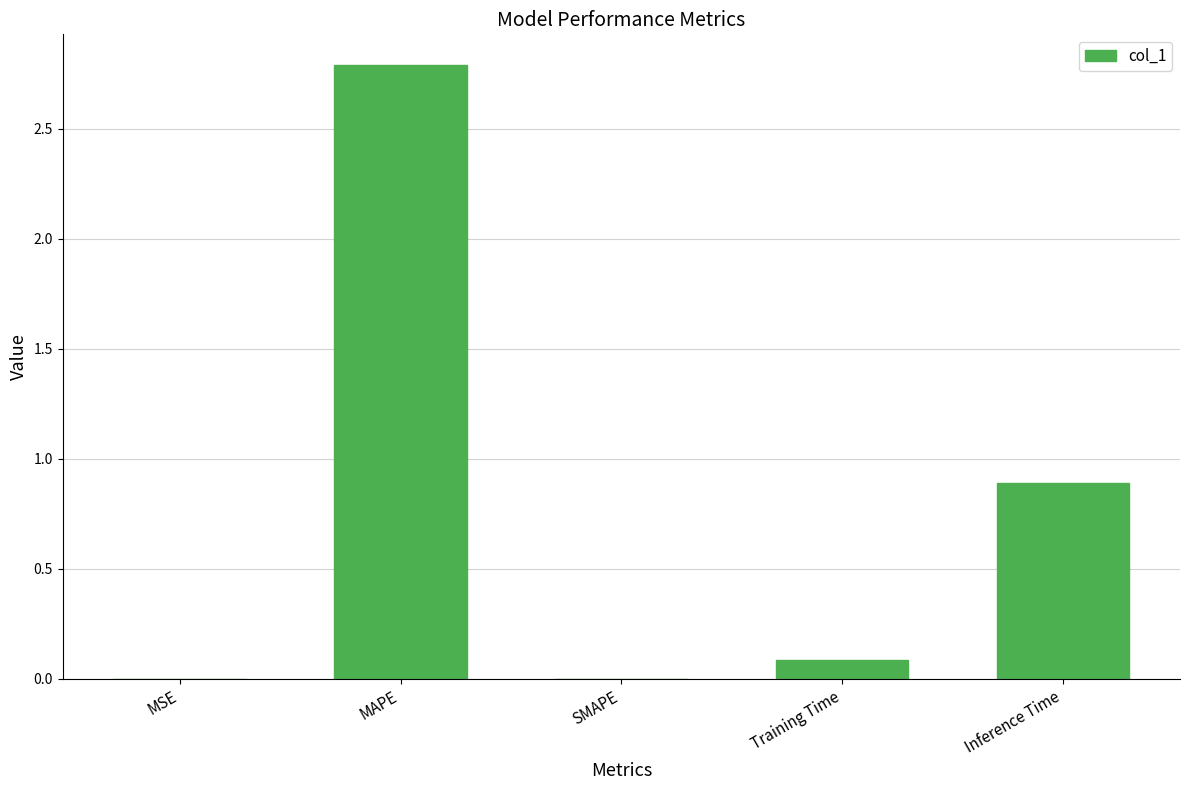

Is it true that the value at Inference Time is 0.9?

True